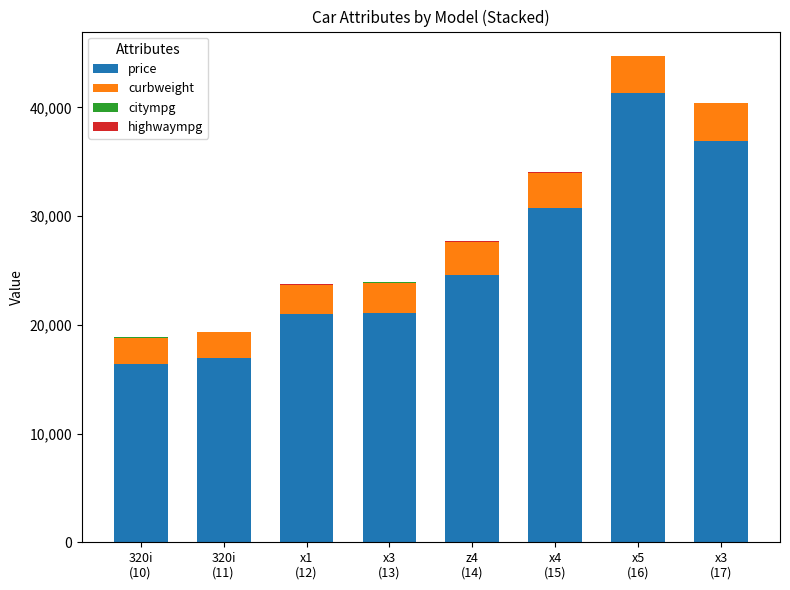

Are the bars grouped side by side (vs. stacked)?

No